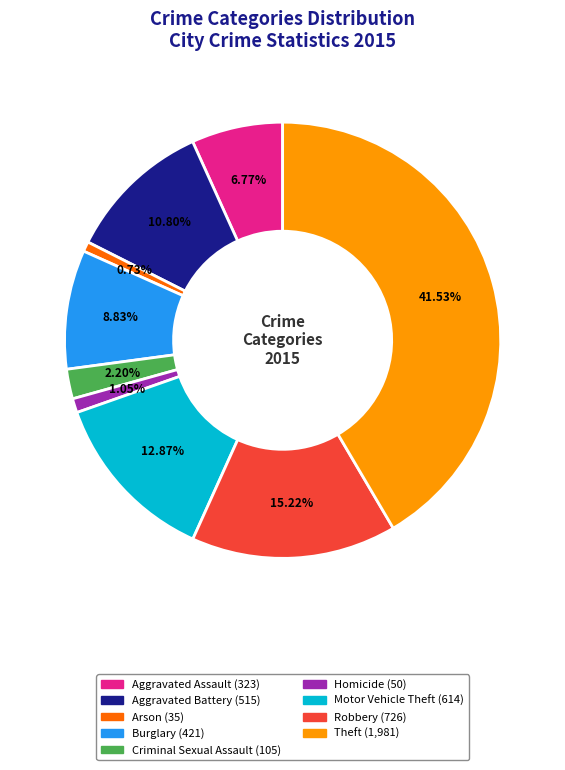

How much of the chart is everything except Arson?

99.3%